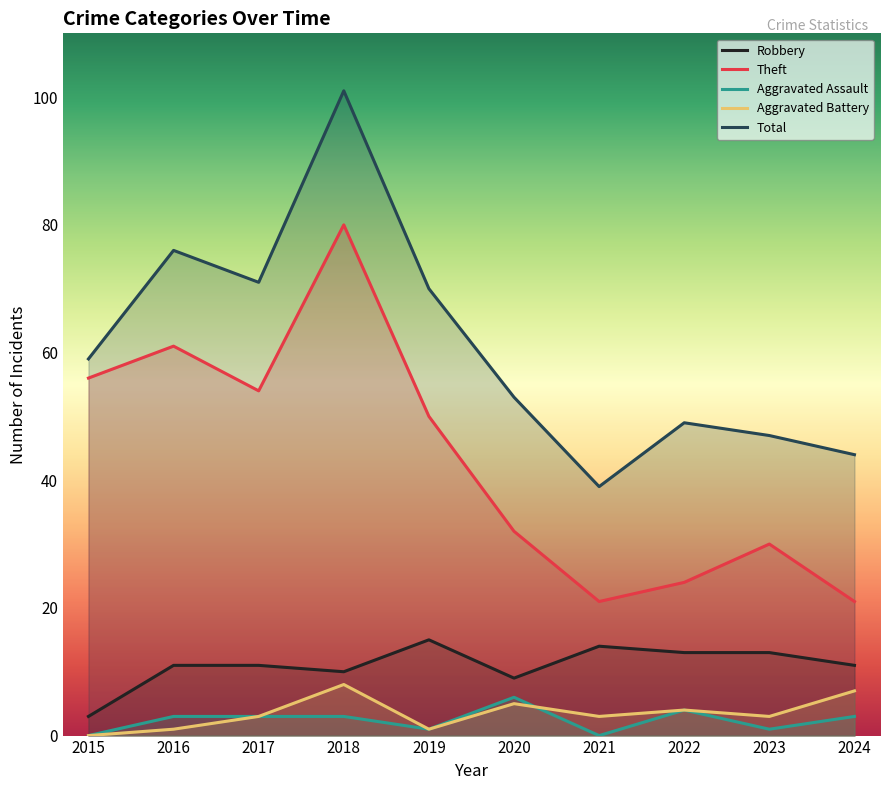

Which label corresponds to the largest value in the chart?

2018